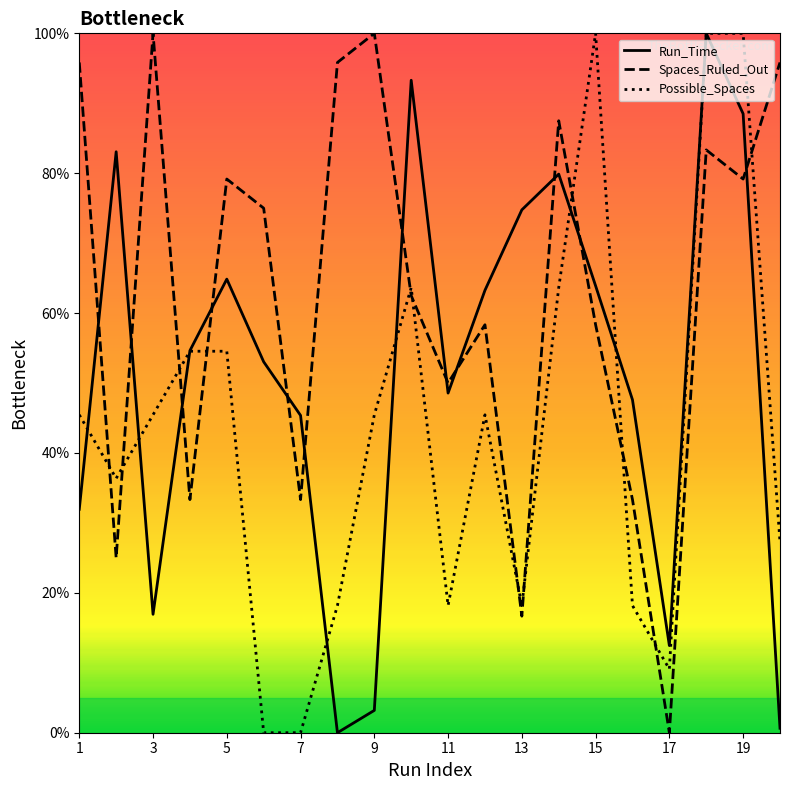

At which label does Spaces_Ruled_Out first exceed 75?

1